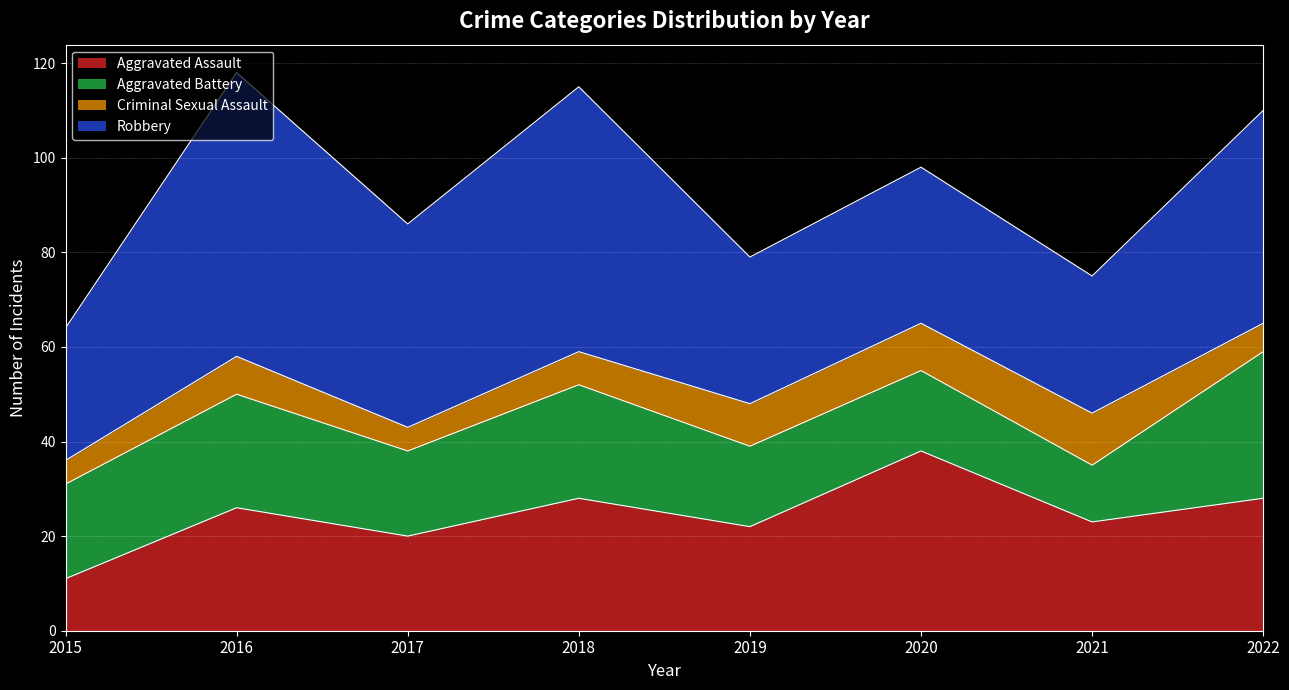

What is the value of the Criminal Sexual Assault point at the 8th from the left?

6